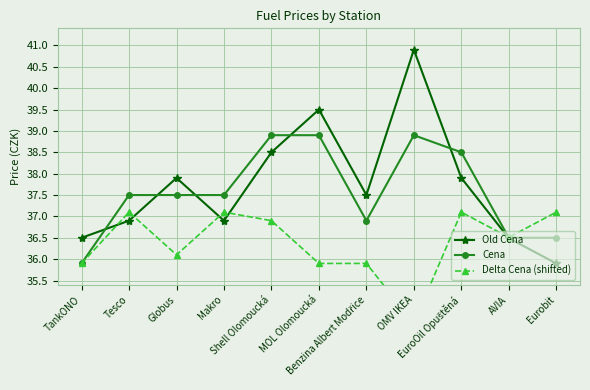

What is the maximum value for Delta Cena (shifted)?

37.1